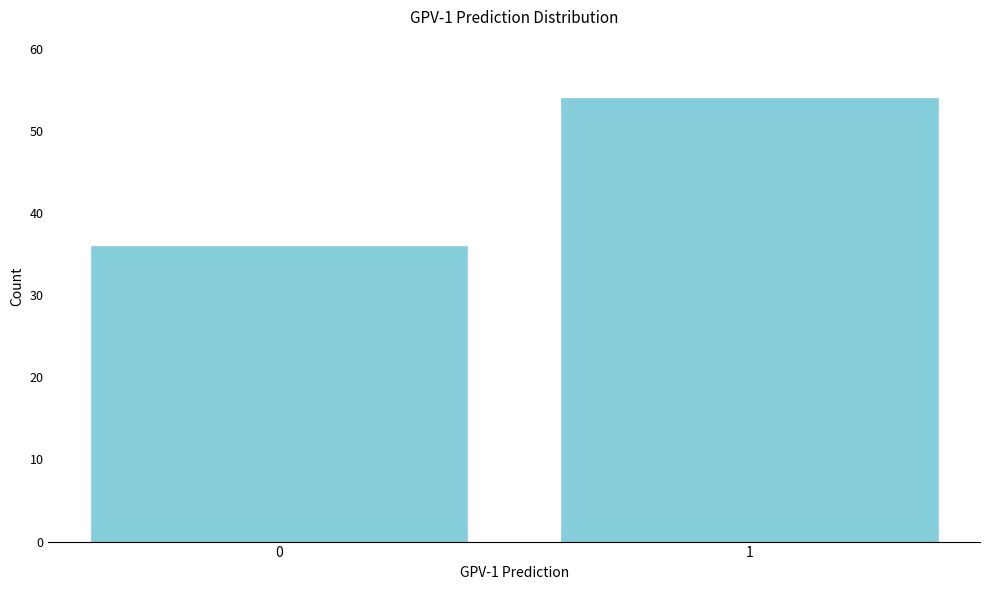

Reading right to left, transcribe all the data shown in this chart.

54	36